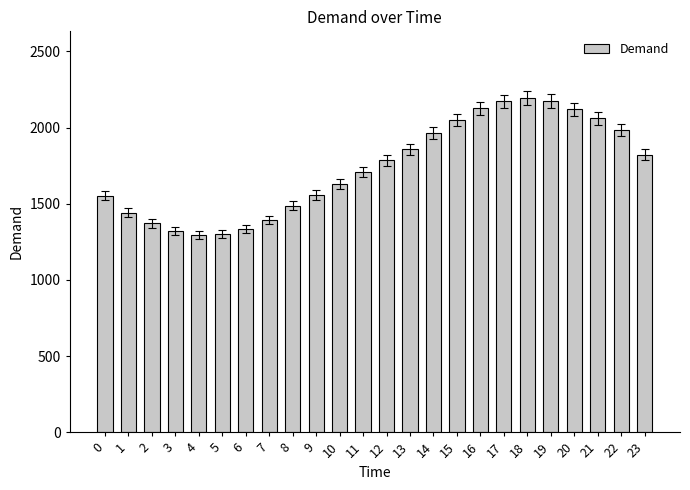

What is the greatest value displayed?

2193.2